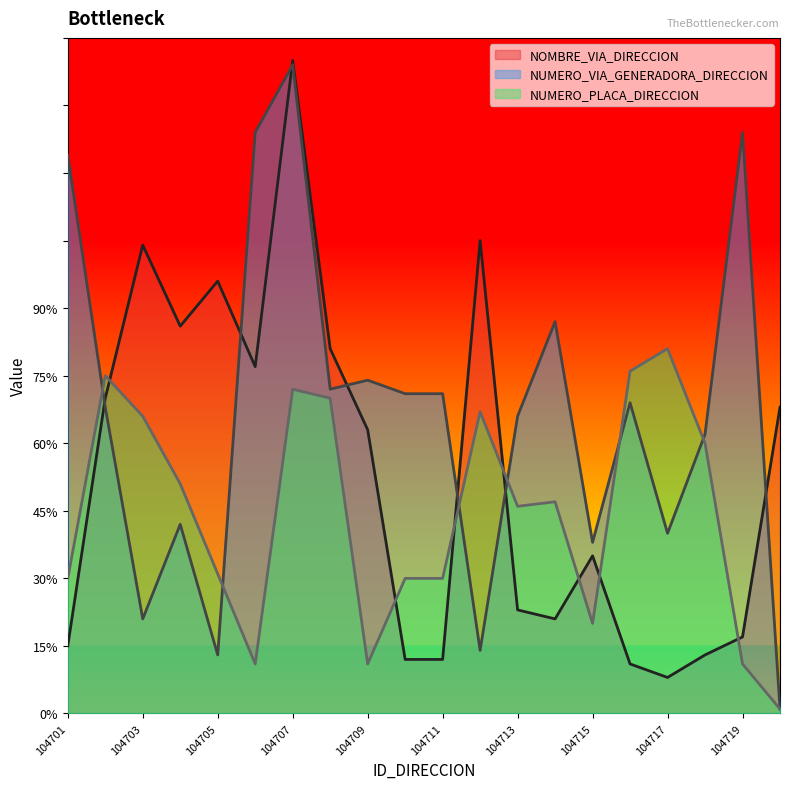

At which category is the sum across all series the highest?

104707